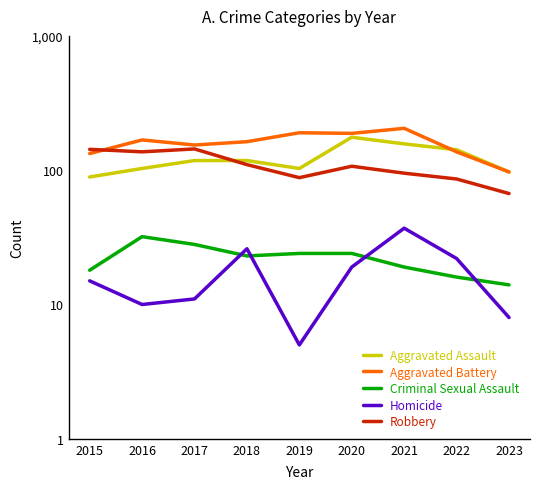

List the labels in order of Aggravated Battery value, largest first.

2021, 2019, 2020, 2016, 2018, 2017, 2022, 2015, 2023